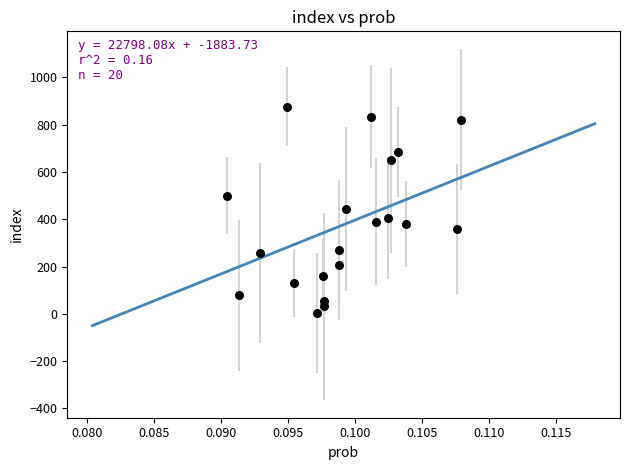

What is the range of Y values (max minus min)?

873